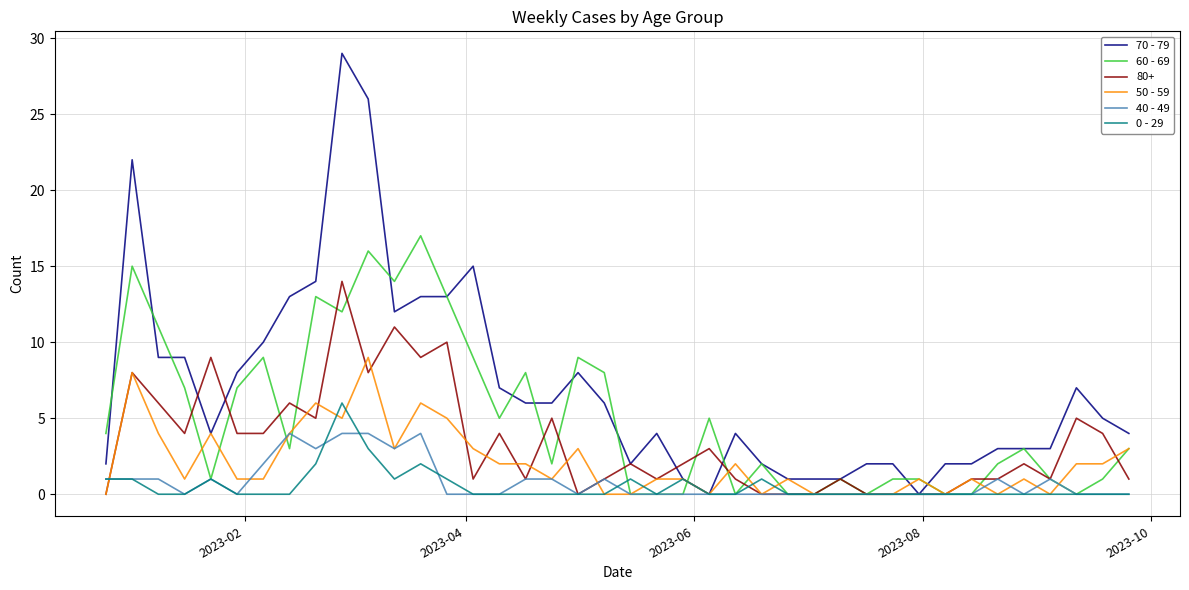

Which series has the widest spread of values?

70 - 79